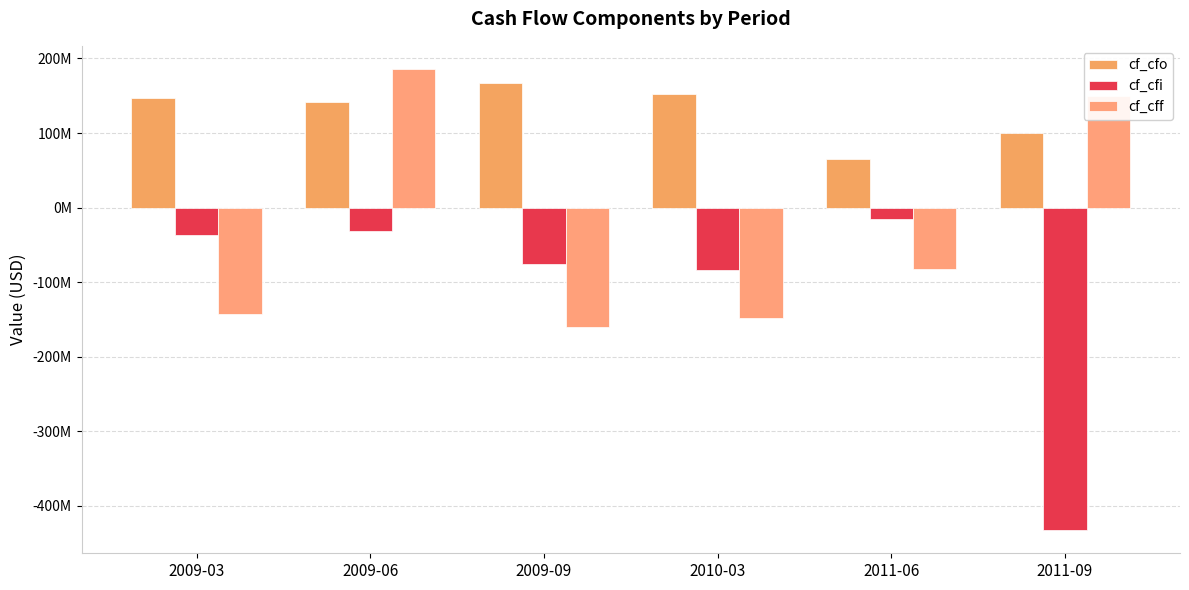

At which label does cf_cfo reach its peak?

2009-09